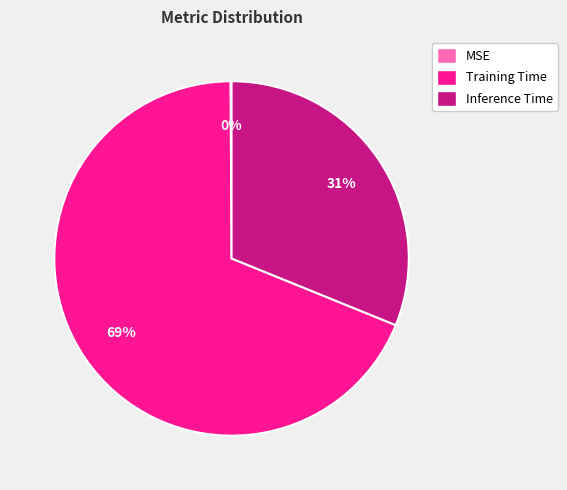

Is Training Time the majority of the pie?

Yes